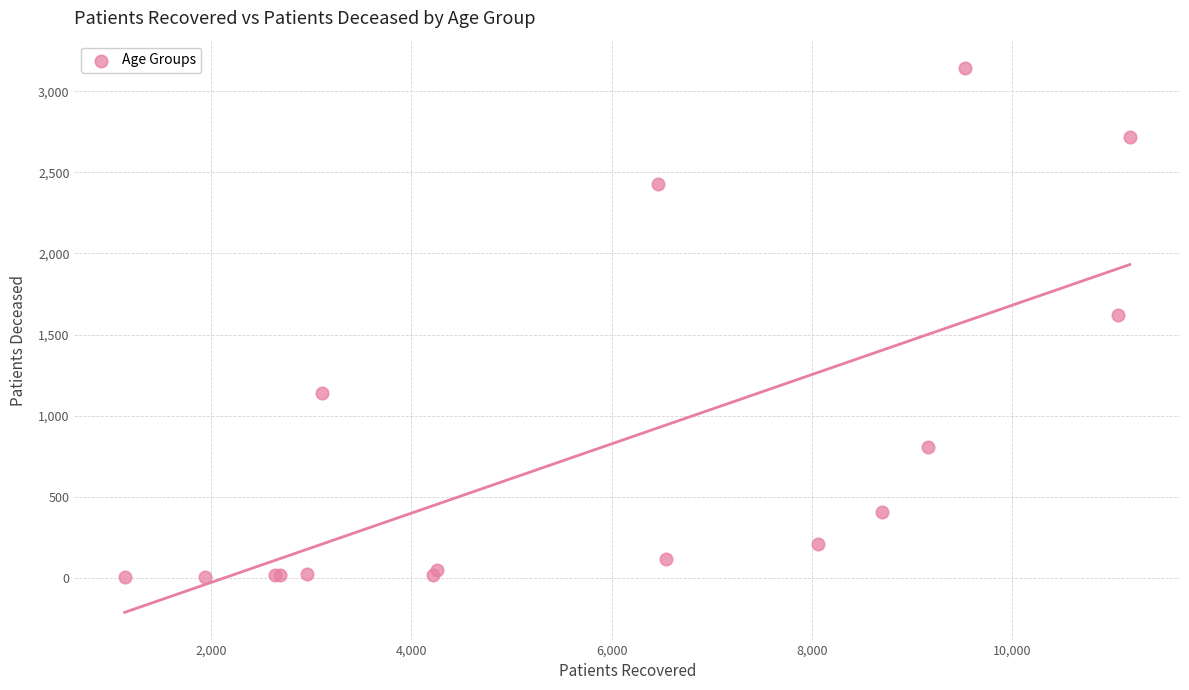

What Y value in the scatter plot is closest to 1573?

1621